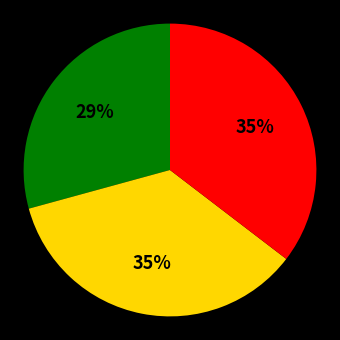

To the nearest percent, what is the difference between the largest and smallest slice percentages?

6%